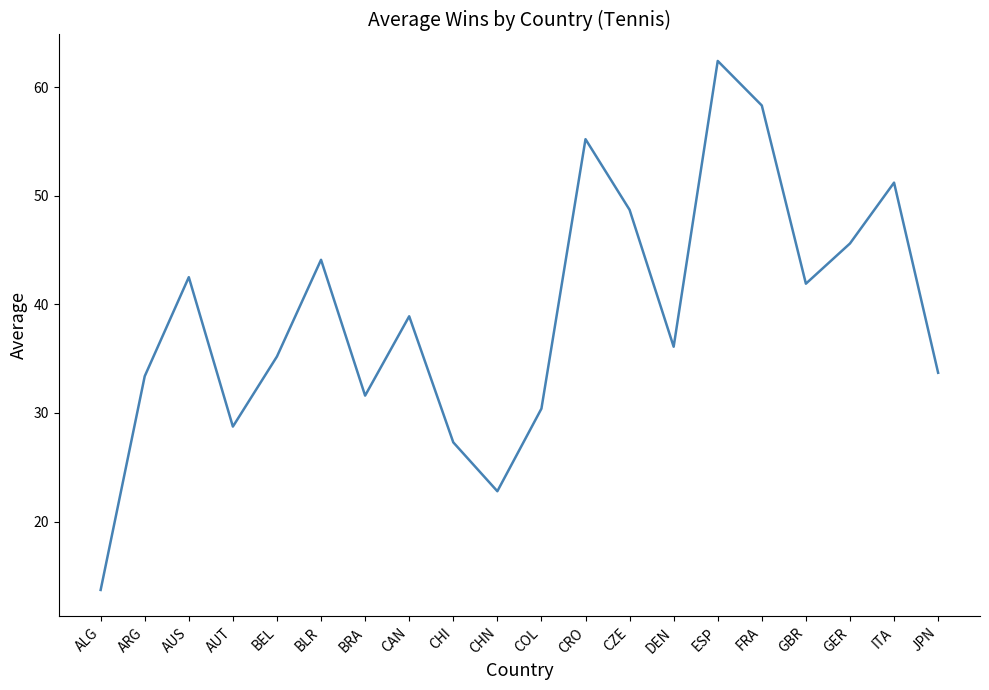

True or false: the data shows 7.5 at JPN.

False